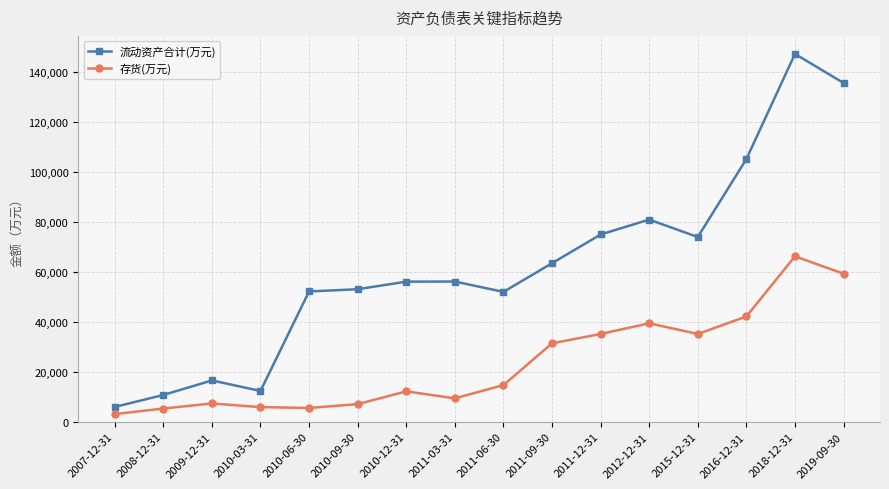

True or false: 流动资产合计(万元) and 存货(万元) cross at least once.

False